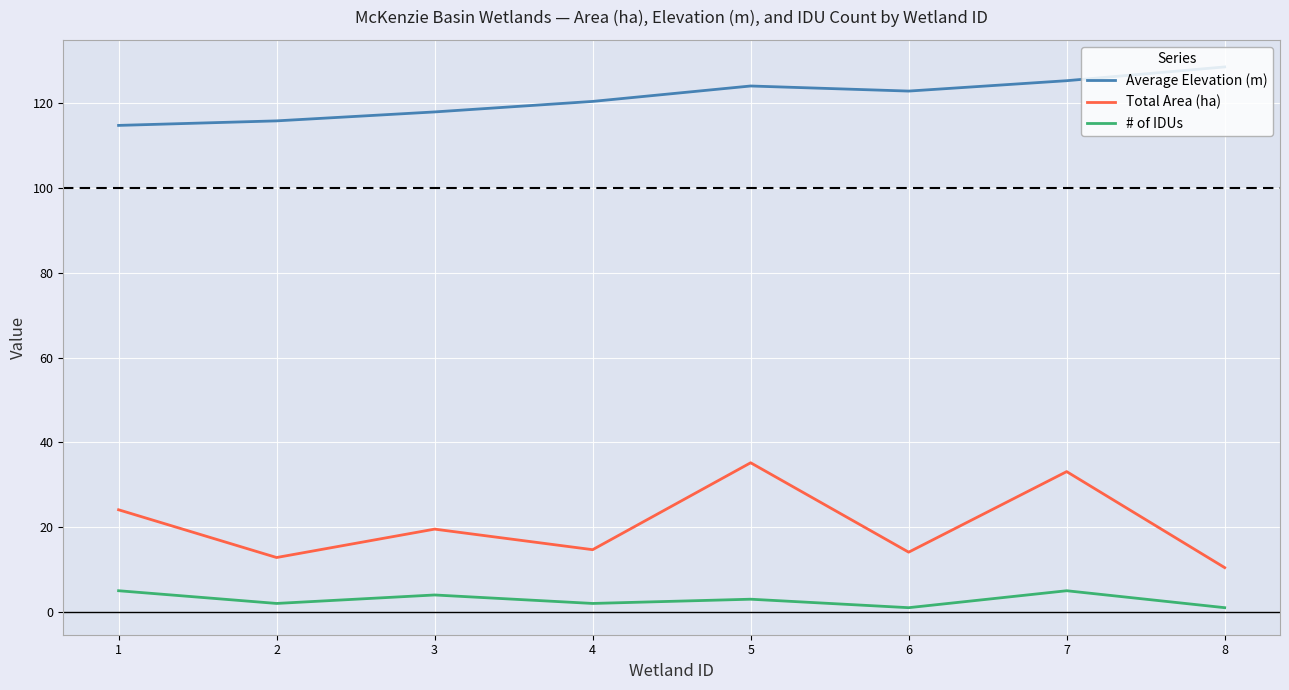

Reading left to right, what are all the values shown in this chart?

Average Elevation (m): 1=114.8	2=115.9	3=118.0	4=120.5	5=124.1	6=122.9	7=125.4	8=128.6
Total Area (ha): 1=24.1	2=12.8	3=19.5	4=14.7	5=35.2	6=14.1	7=33.1	8=10.5
# of IDUs: 1=5.0	2=2.0	3=4.0	4=2.0	5=3.0	6=1.0	7=5.0	8=1.0